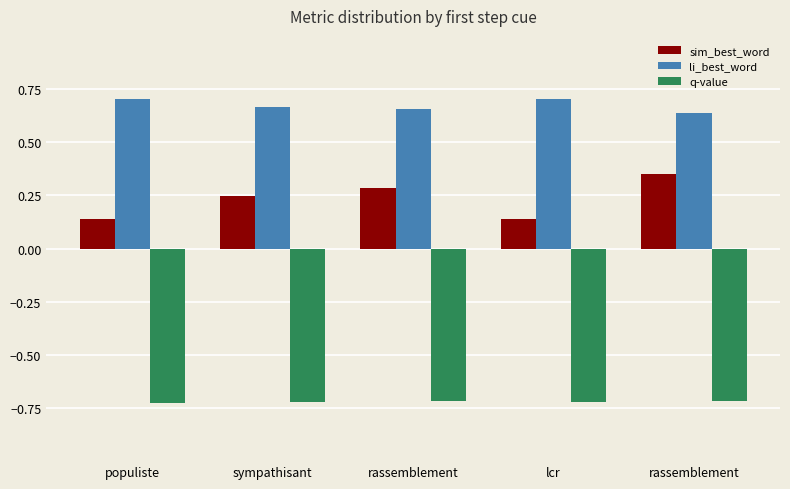

What is the maximum value for sim_best_word?

0.4